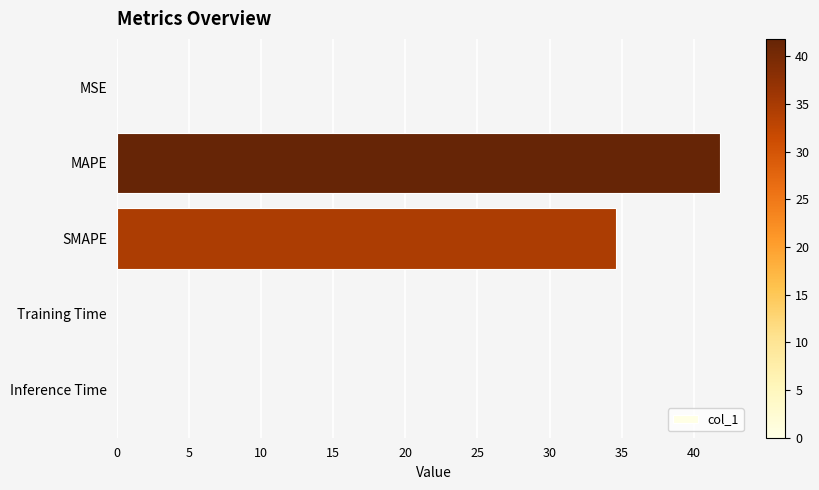

Approximately how many times larger is the value at SMAPE compared to MAPE?

0.8